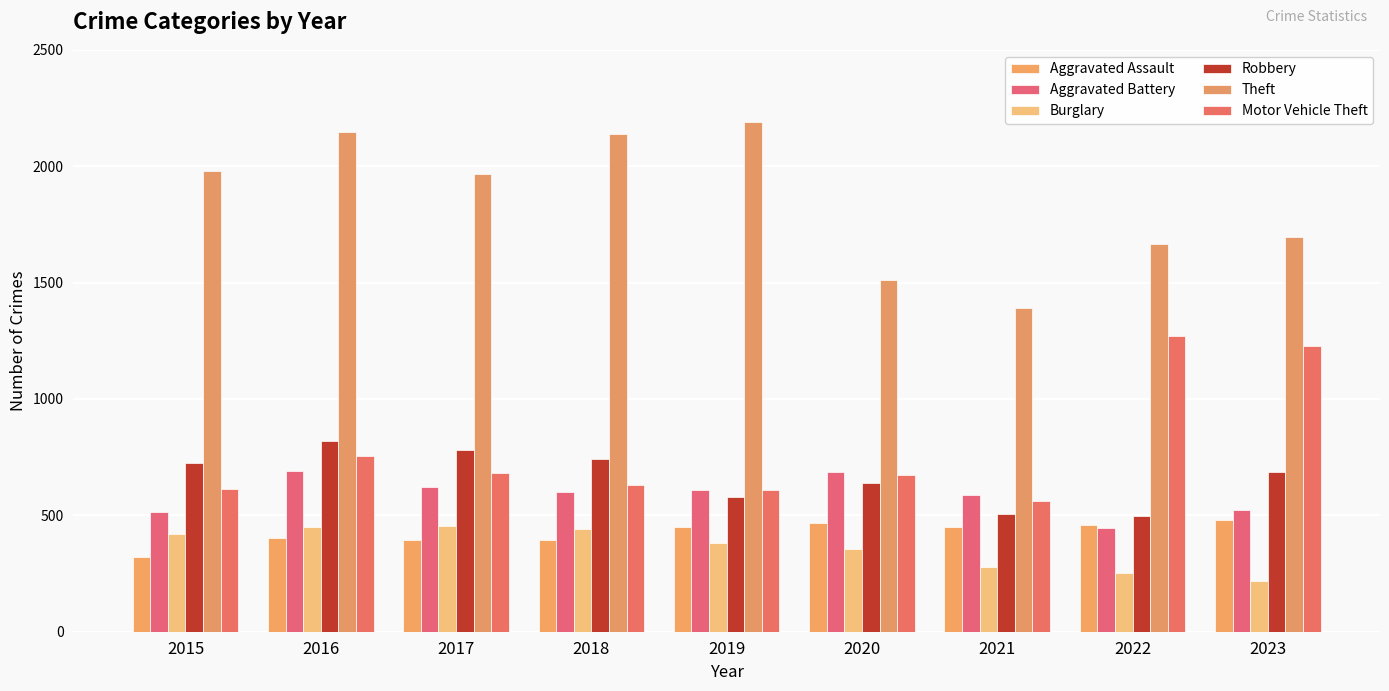

Which series has the widest spread of values?

Theft